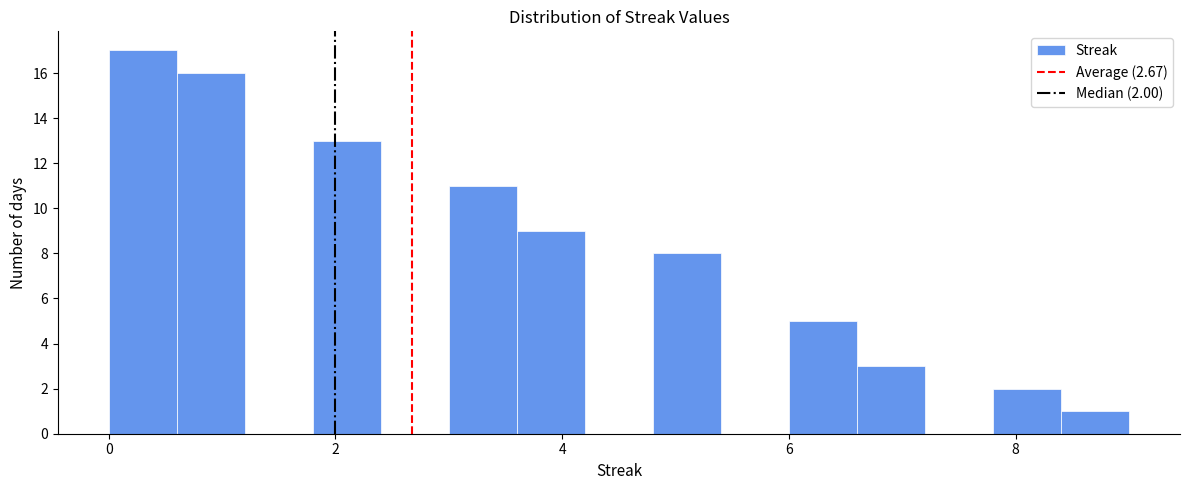

Around what value on the x-axis is the tallest bar? Give the approximate position of its centre, as read against the axis.

0.4